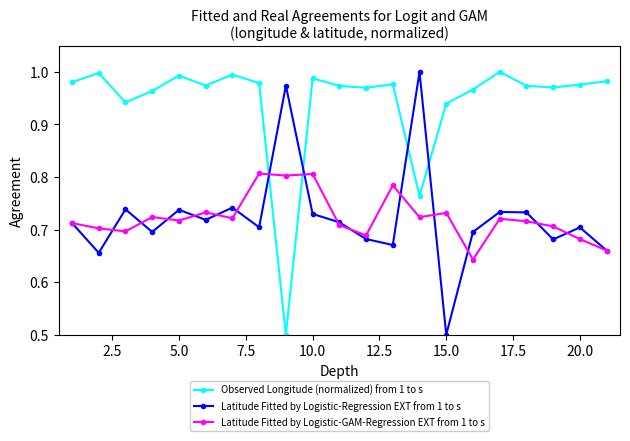

Which series ends up on top after the final intersection of Latitude Fitted by Logistic-GAM-Regression EXT from 1 to s and Observed Longitude (normalized) from 1 to s?

Observed Longitude (normalized) from 1 to s